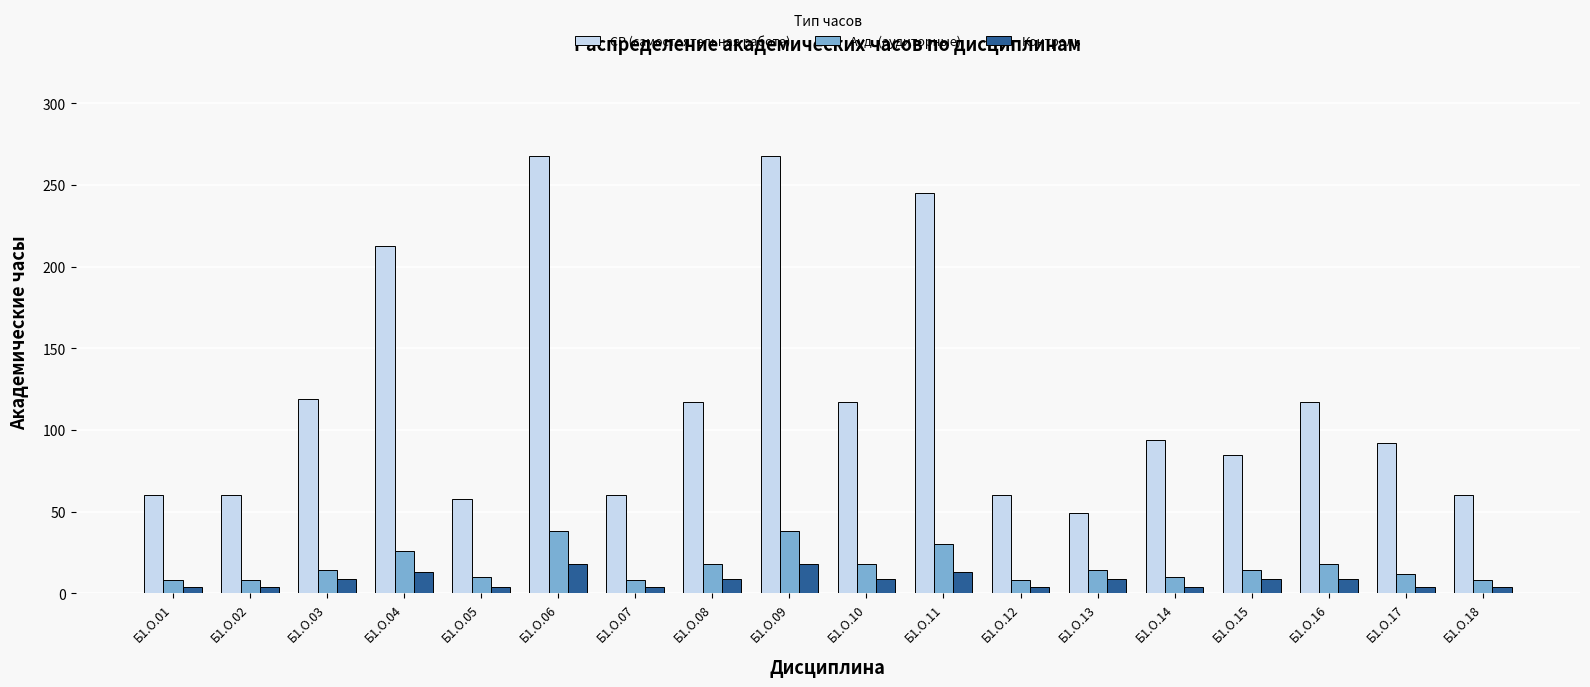

Which series has the largest range (max minus min)?

СР (самостоятельная работа)